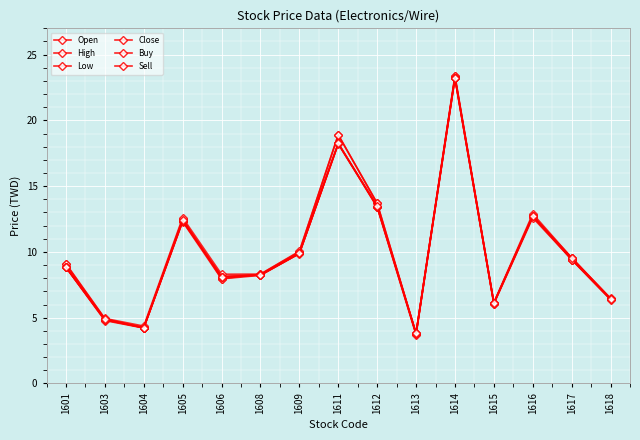

How many lines are shown in the chart?

6